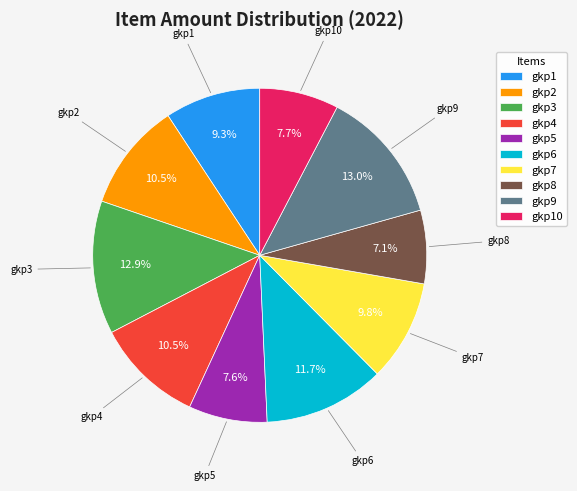

True or false: gkp10 accounts for 14% of the total.

False